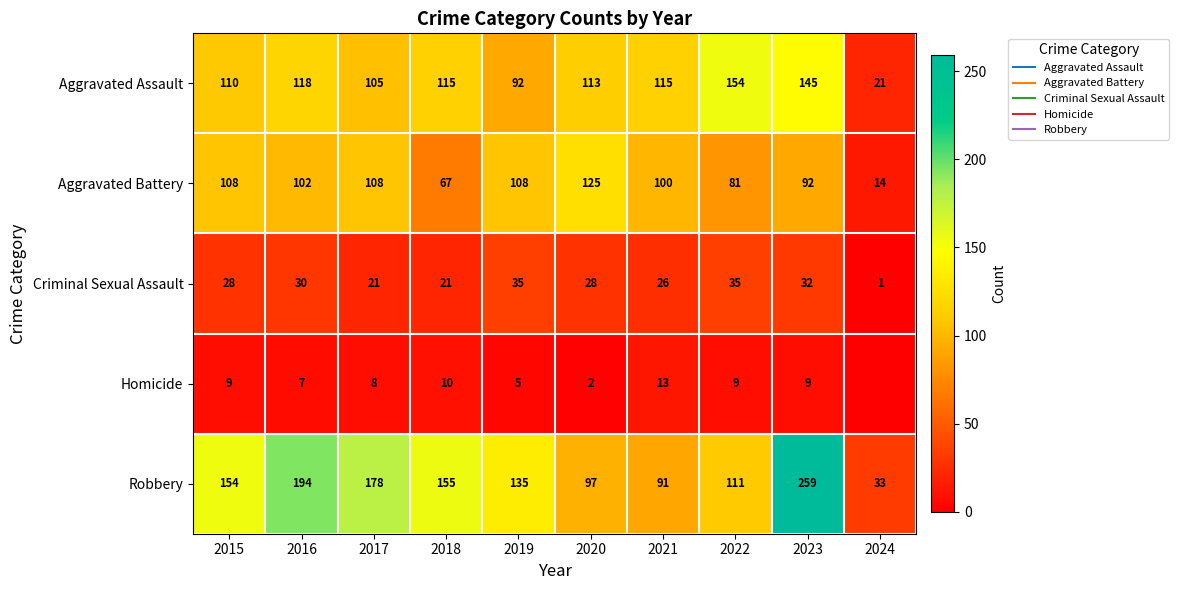

How many values in the Criminal Sexual Assault series exceed 28?

4